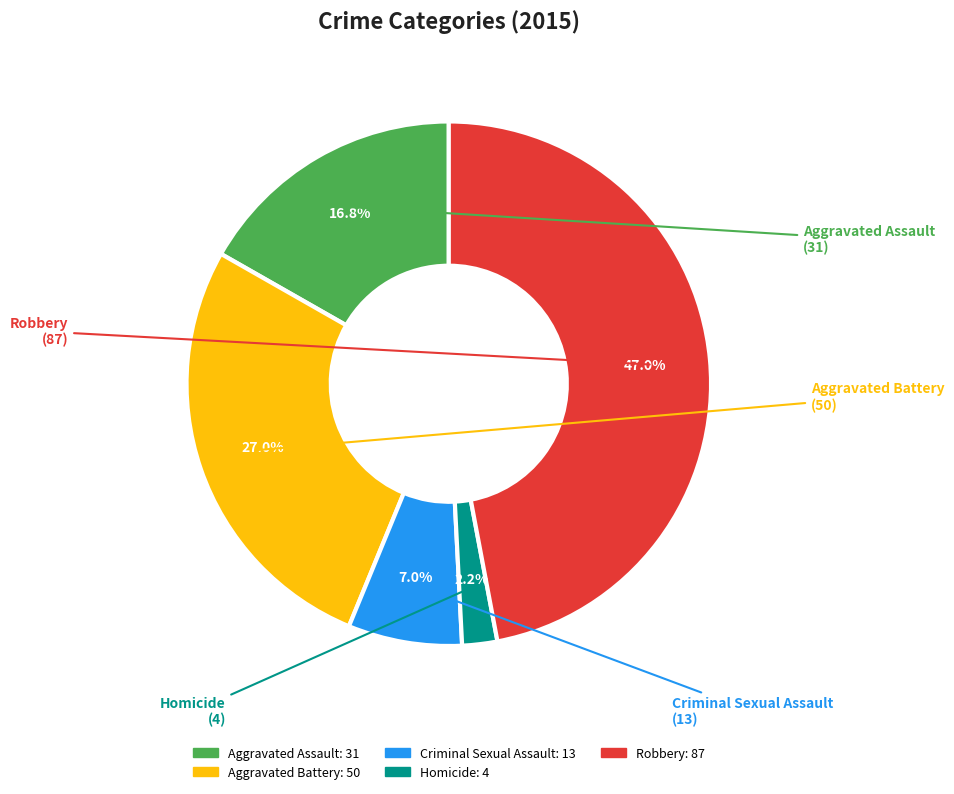

To the nearest percent, what is the average slice percentage?

20%